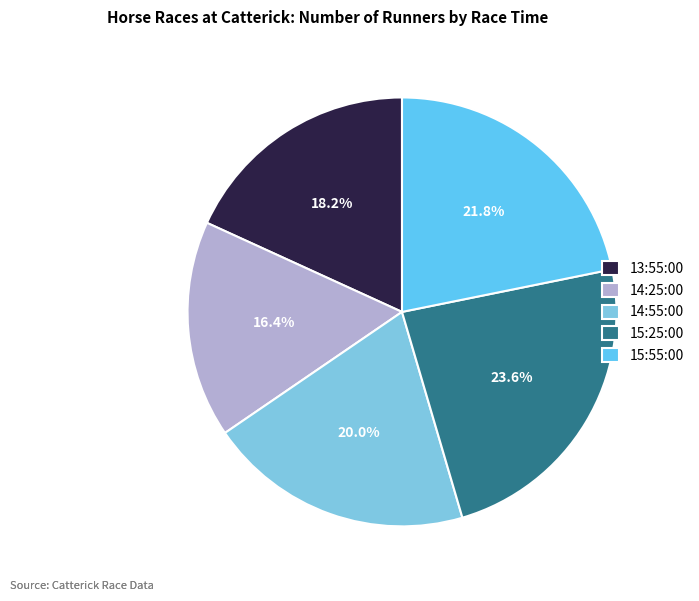

The 14:55:00 slice represents 33% of the pie. True or false?

False